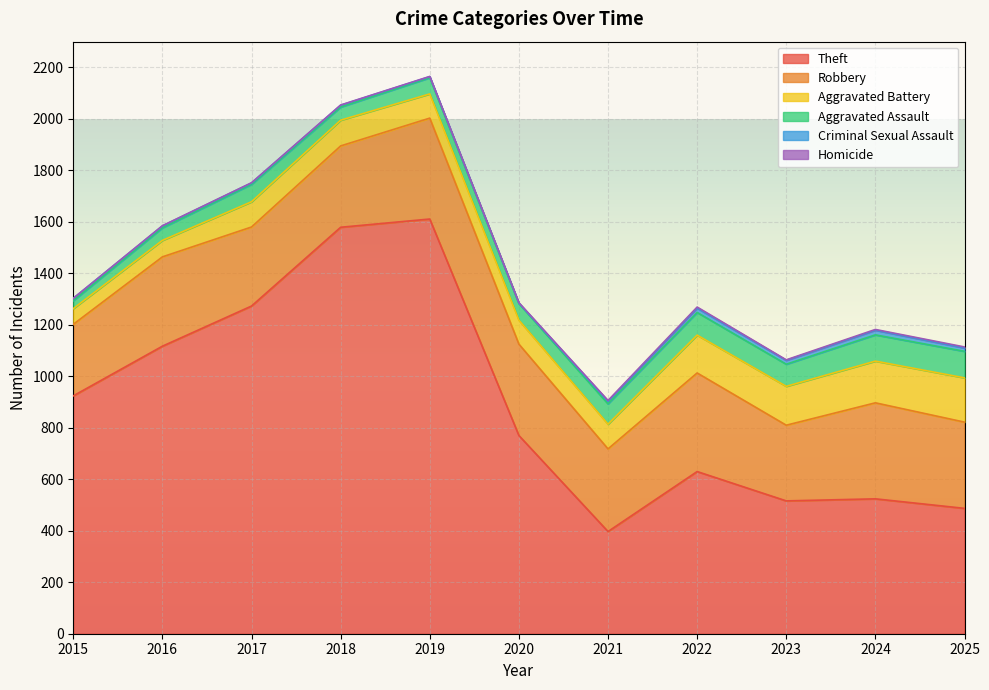

What is the value of the Aggravated Assault point at the 11th from the left?

103